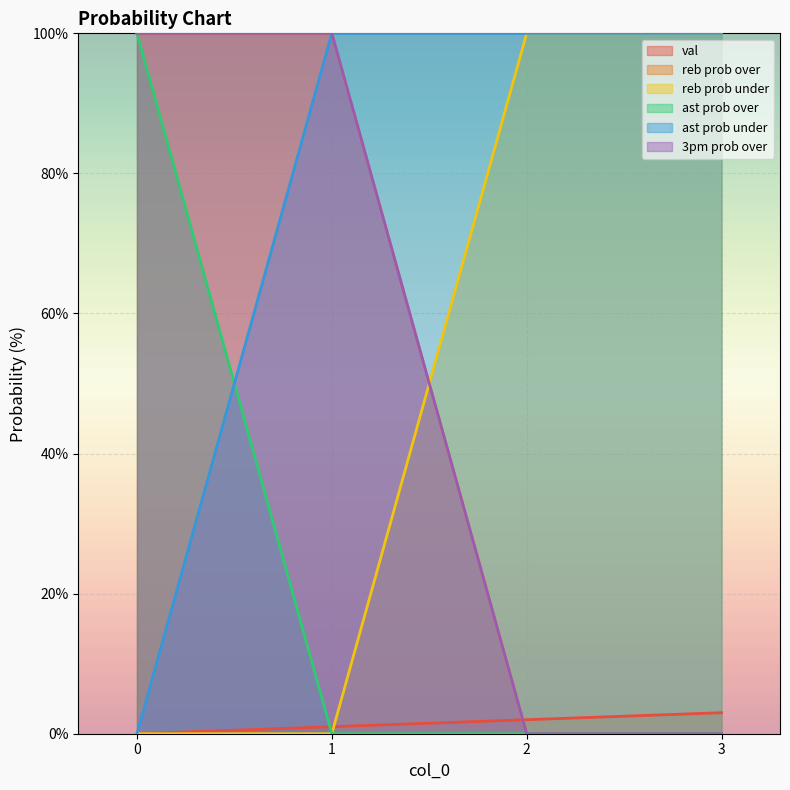

What is the sum of all reb prob over values?

200